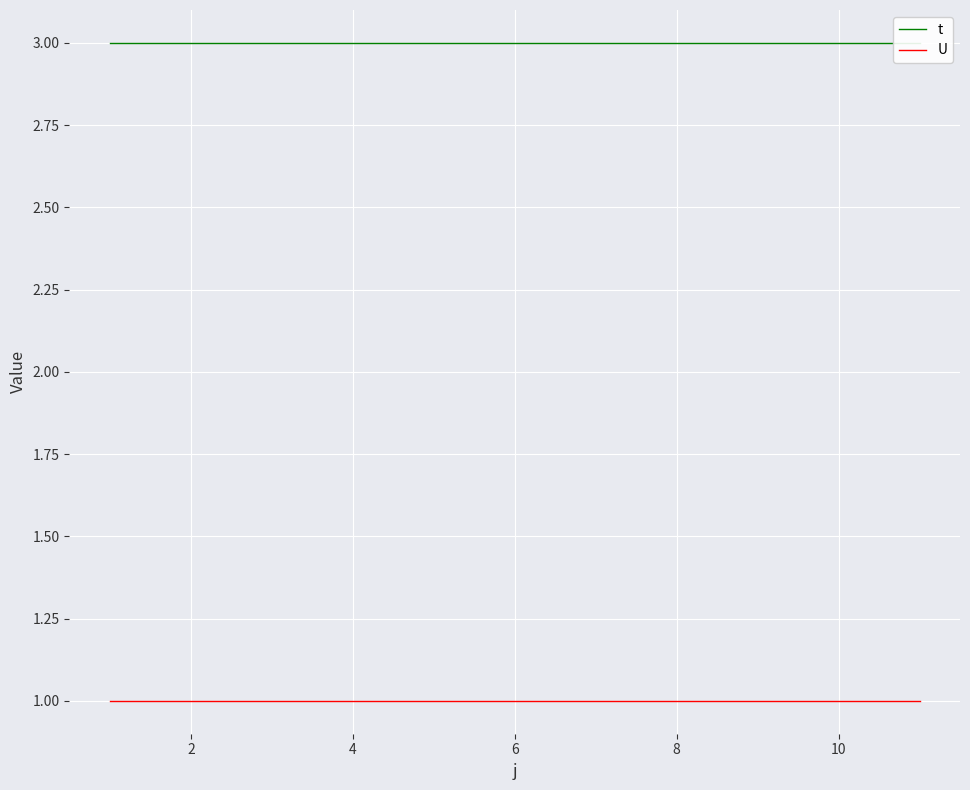

What is the value of the U point at the 2nd from the left?

1